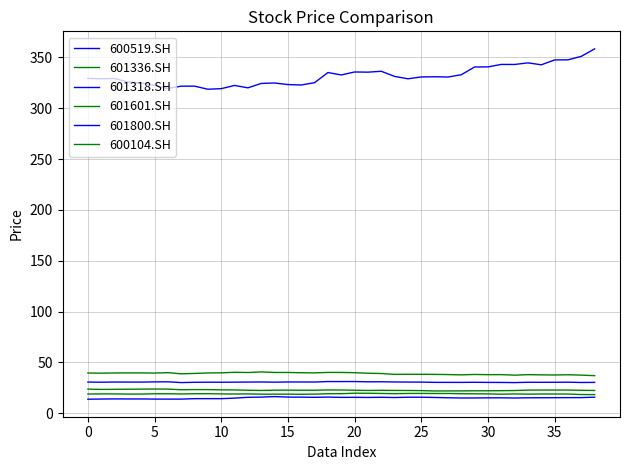

Is this an area chart (filled region under the line)?

No